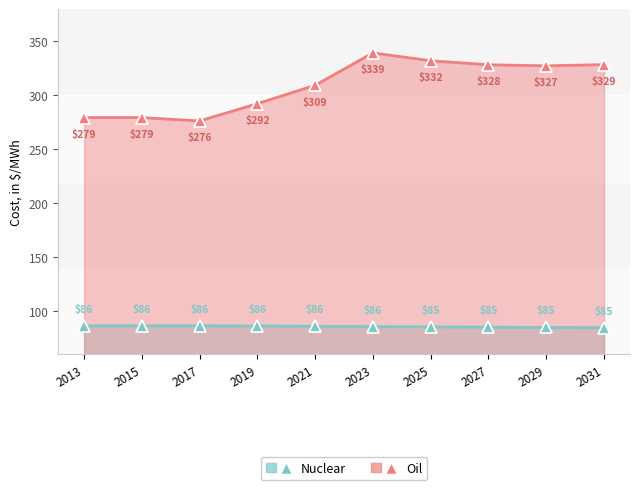

At 2021, list the series in order from largest to smallest.

Oil, Nuclear